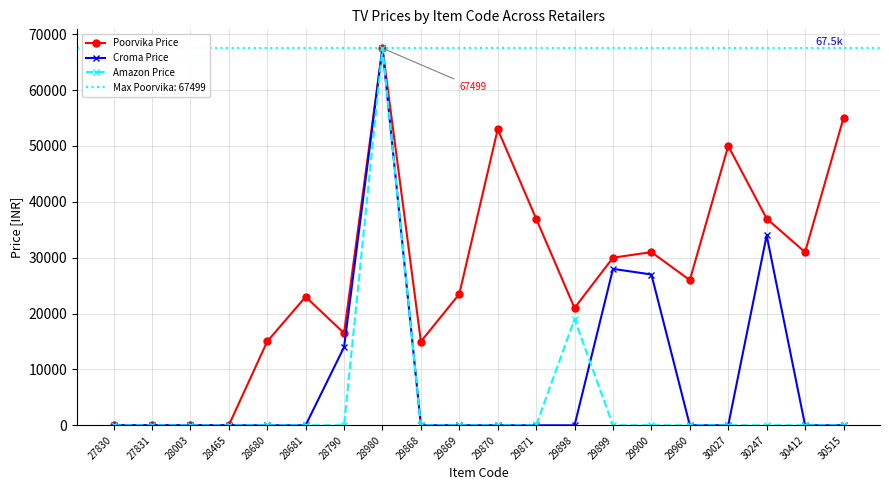

At which category does the chart reach its minimum across all series?

27830